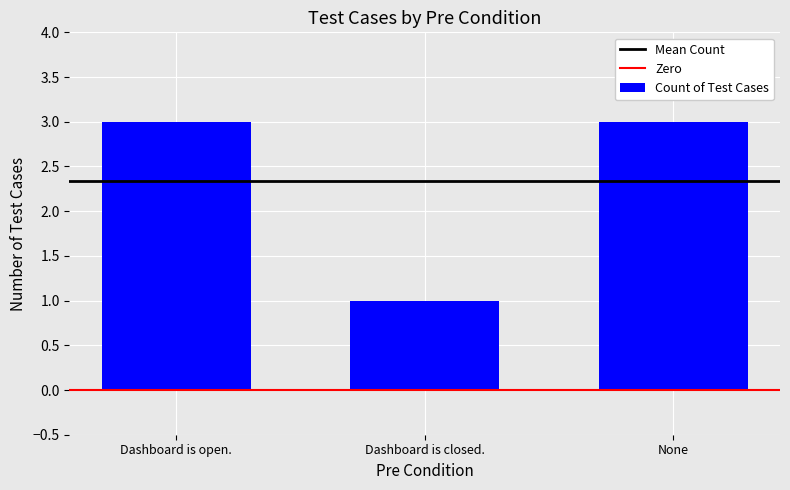

What is the maximum value shown in the chart?

3